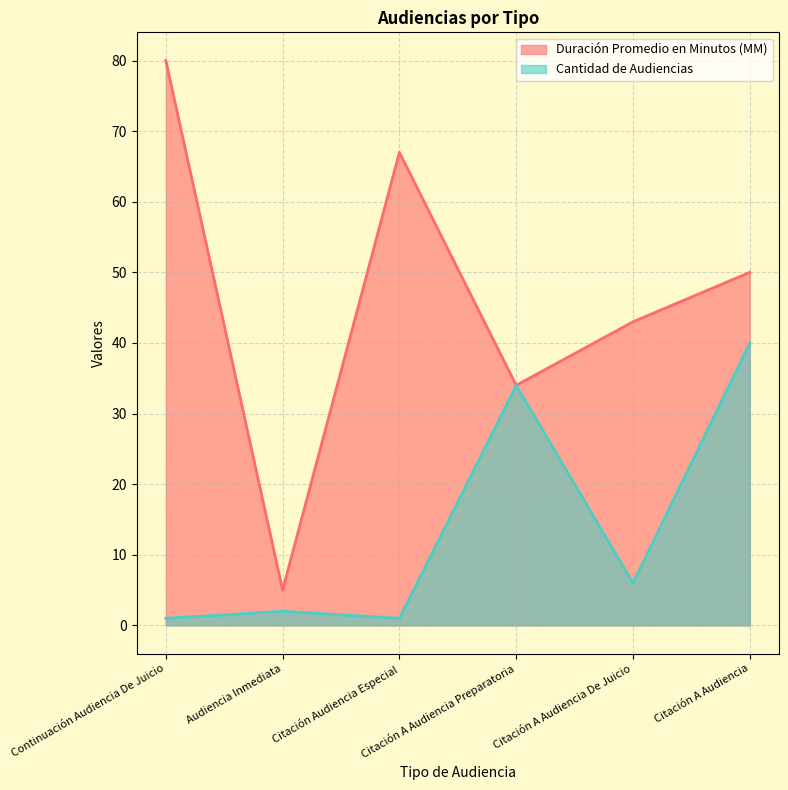

At how many categories does at least one series exceed 38?

4